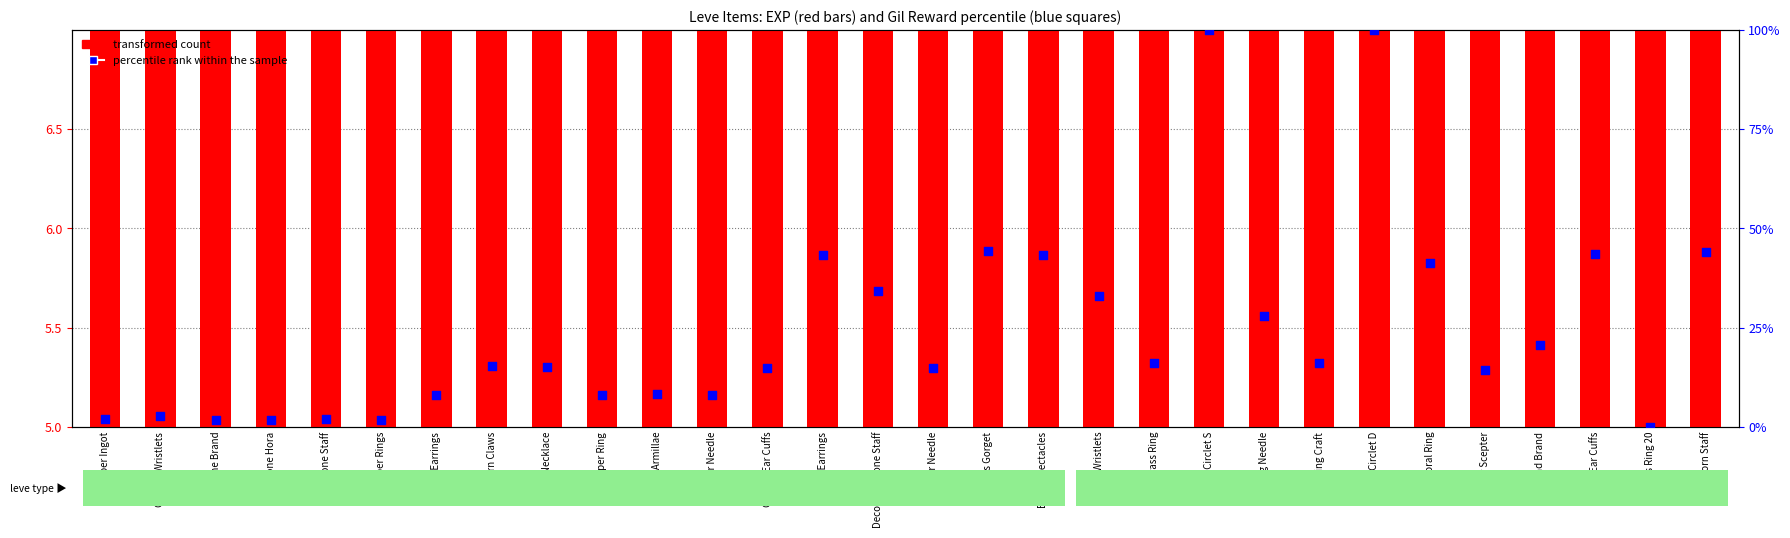

Which series contains the lowest Y value?

percentile rank within the sample